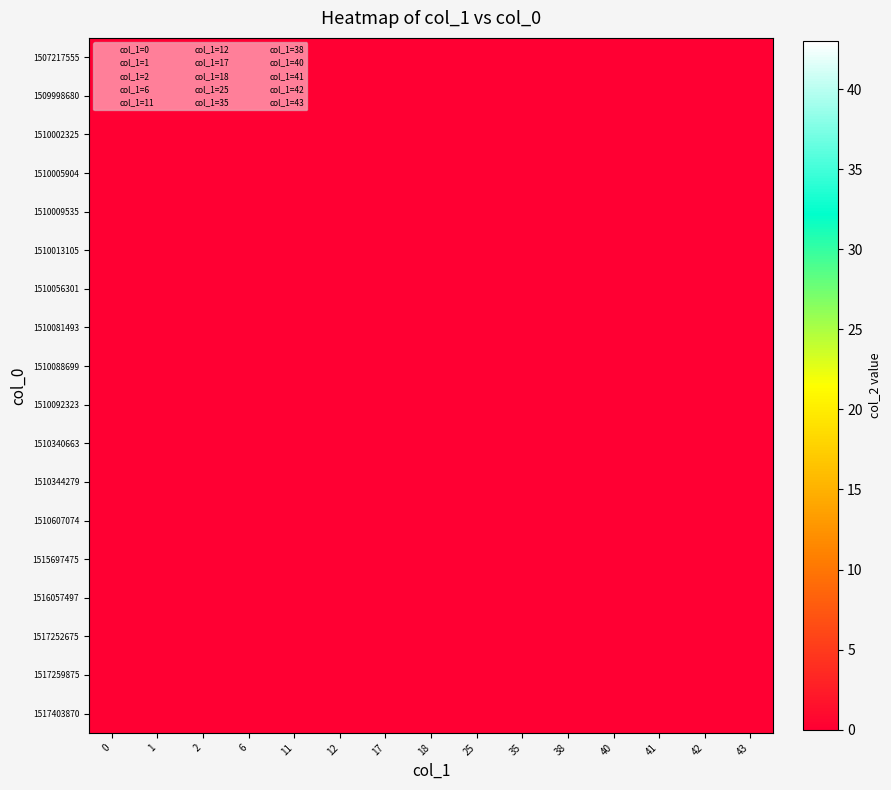

What is the sum of the 0 values at 14 and 13?

83